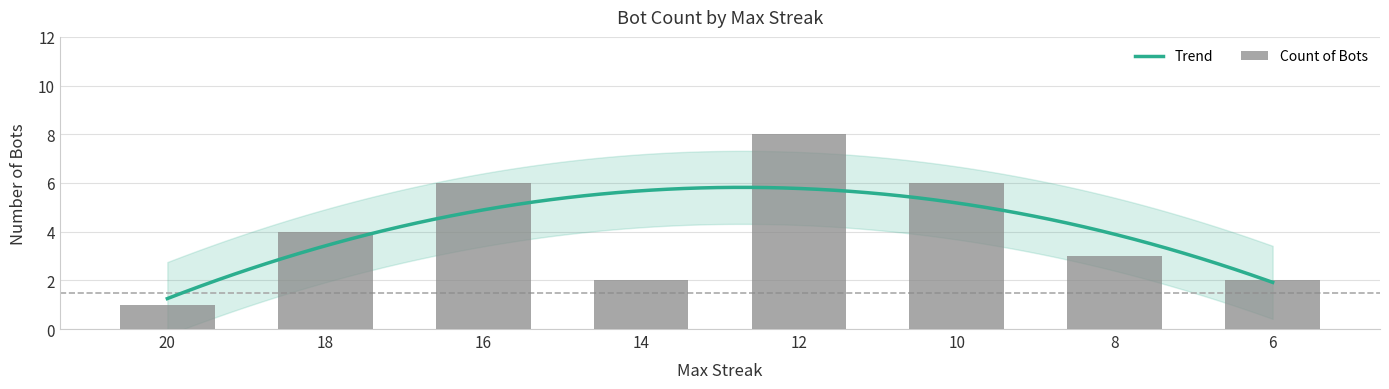

At which label is the value closest to 4?

18